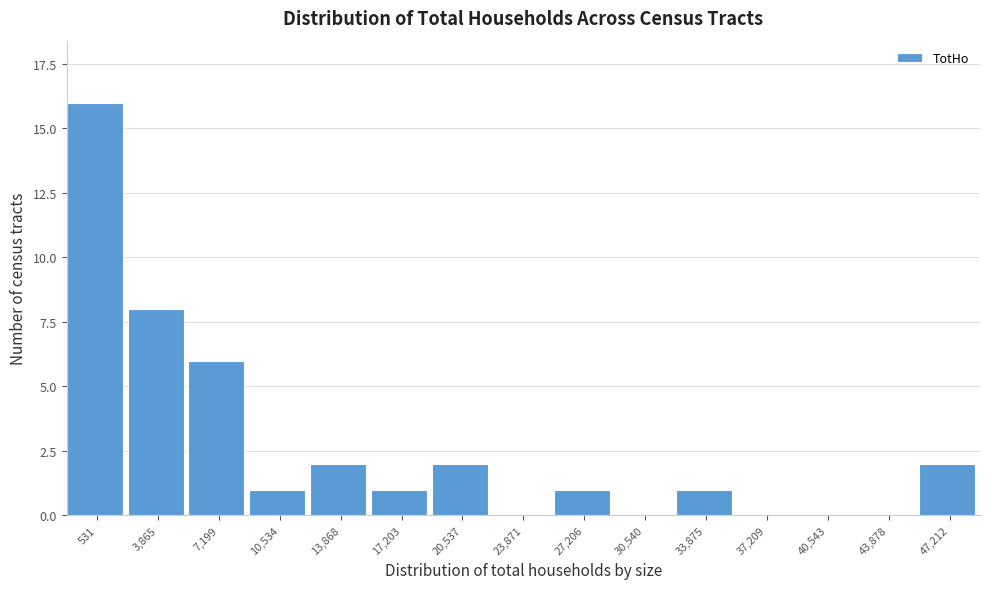

Reading left to right, list all the values displayed in this chart.

531=16	3,865=8	7,199=6	10,534=1	13,868=2	17,203=1	20,537=2	23,871=0	27,206=1	30,540=0	33,875=1	37,209=0	40,543=0	43,878=0	47,212=2